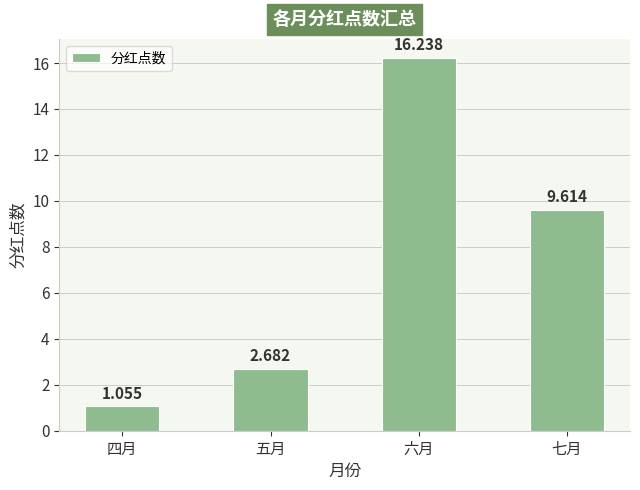

What is the maximum value shown in the chart?

16.2